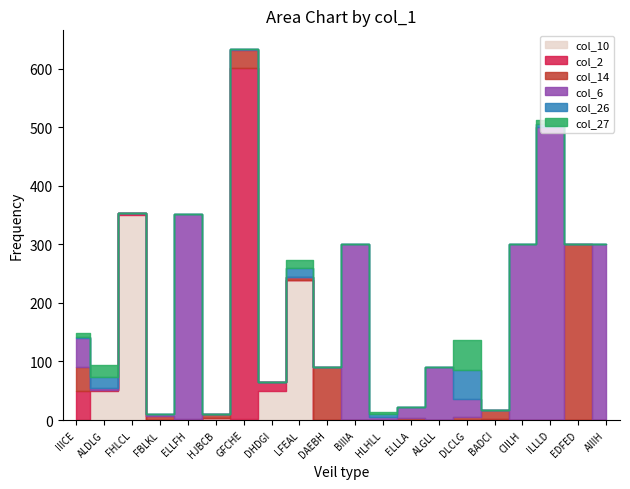

How many lines are shown in the chart?

6